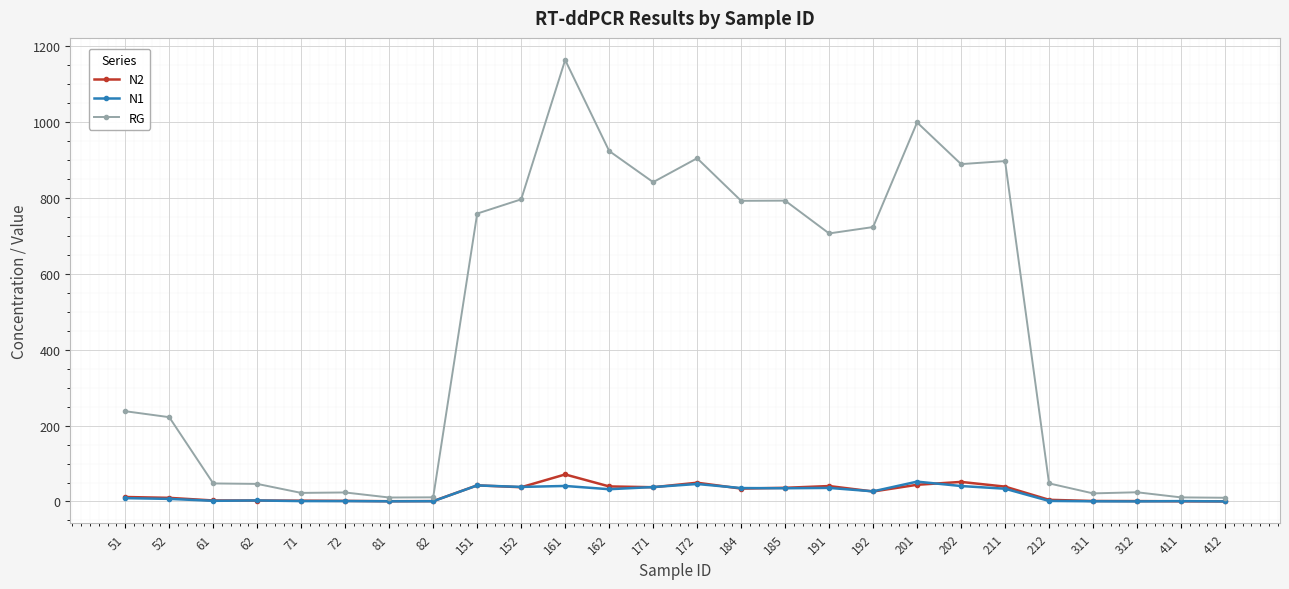

Is the value of RG at 152 greater than the value of N1 at 192?

Yes